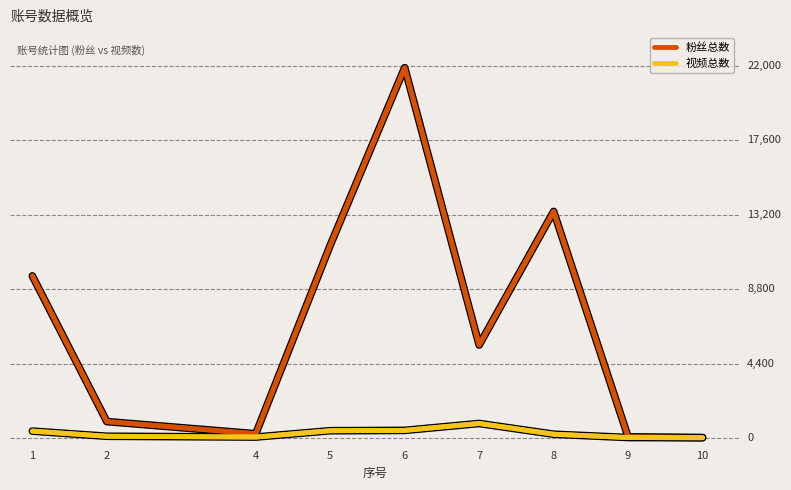

The 视频总数 series shows 231 at 8. True or false?

True